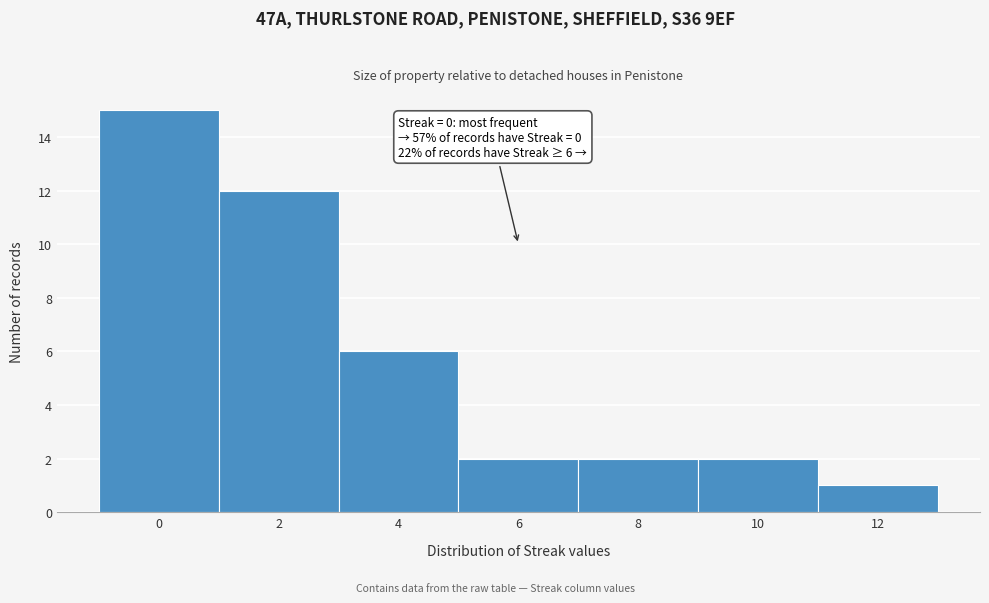

Over which range of the x-axis is the bar tallest?

-1 to 1